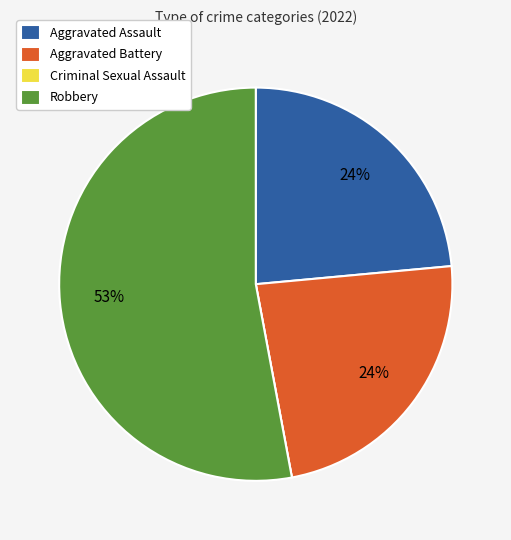

Combined, do Aggravated Assault and Aggravated Battery account for over 50%?

No